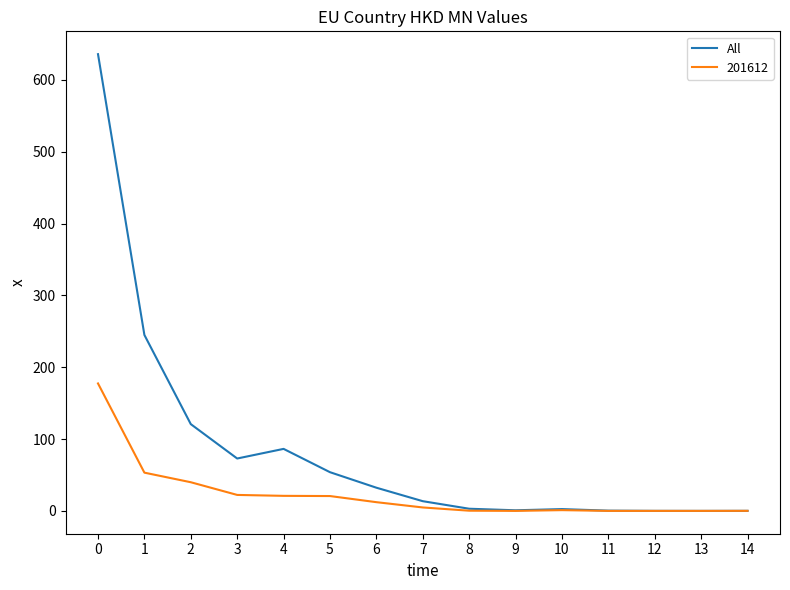

What is the difference between the highest and lowest values at 4?

65.4